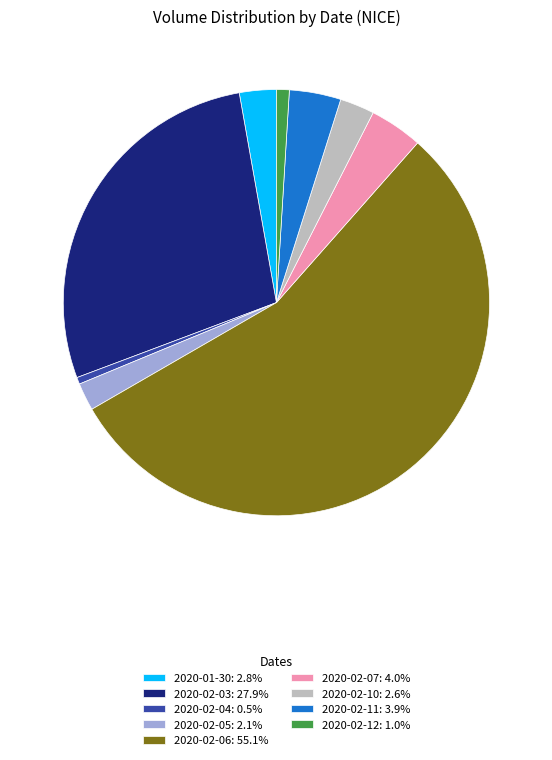

The 2020-02-03 slice represents 28% of the pie. True or false?

True